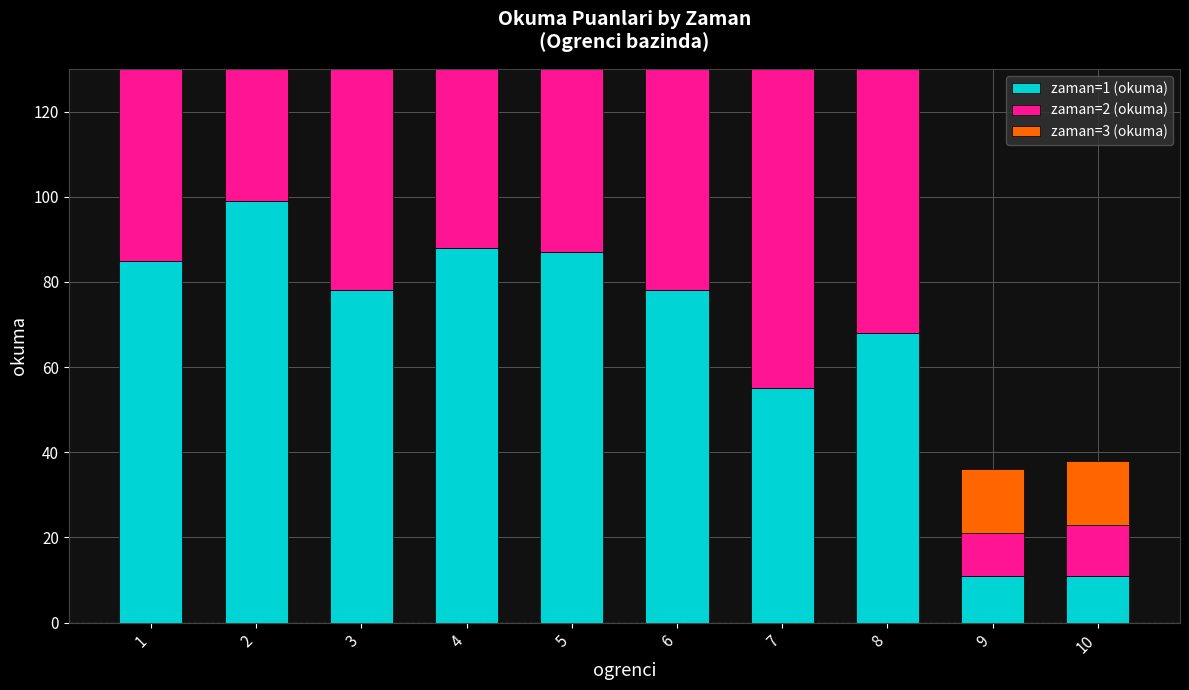

Reading left to right, list all the values displayed in this chart.

zaman=1 (okuma): 85	99	78	88	87	78	55	68	11	11
zaman=2 (okuma): 99	98	85	87	87	83	76	76	10	12
zaman=3 (okuma): 100	105	85	99	107	110	99	85	15	15